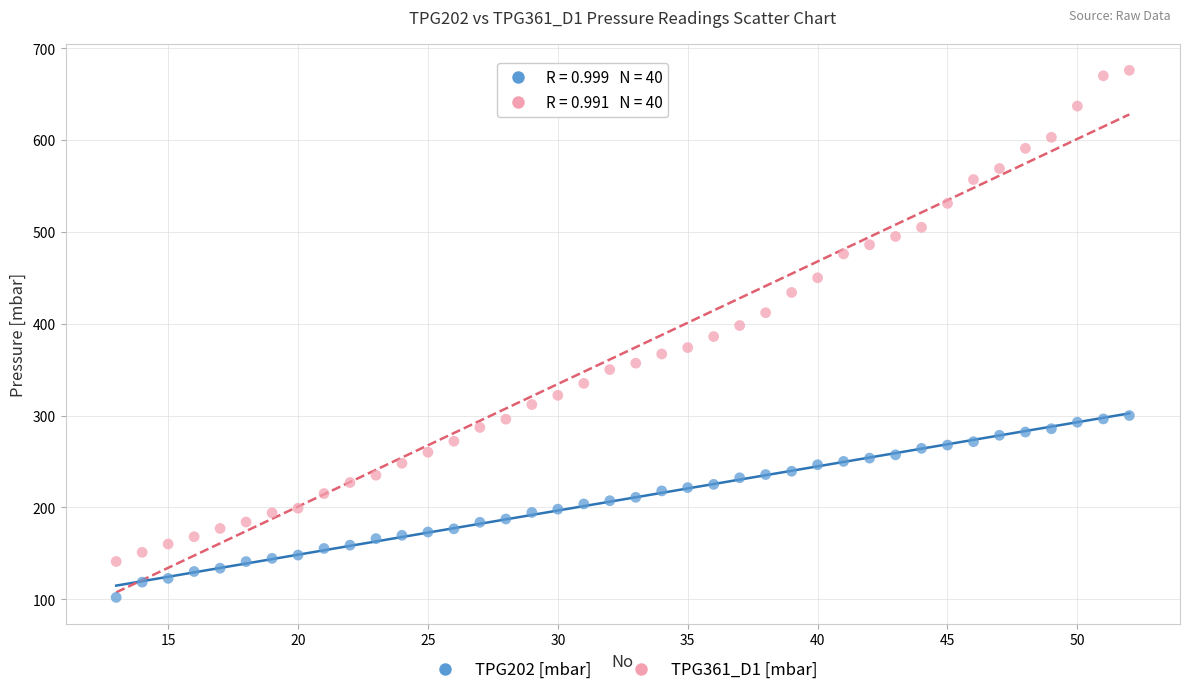

Which series has the widest spread of Y values?

TPG361_D1 [mbar]